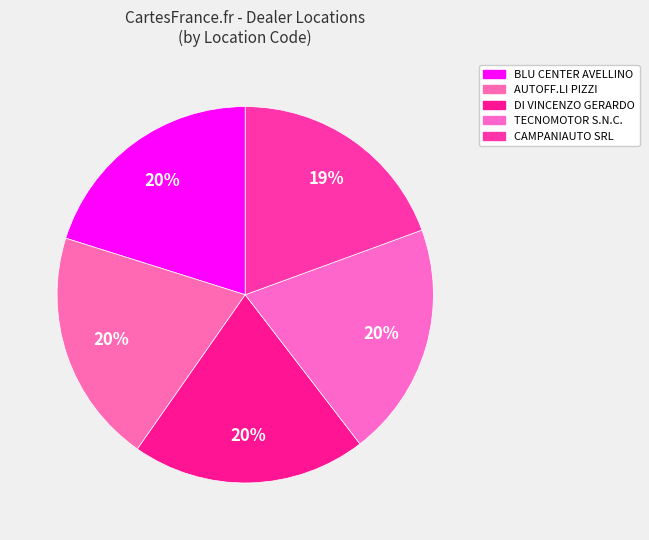

Which slice is the largest?

DI VINCENZO GERARDO